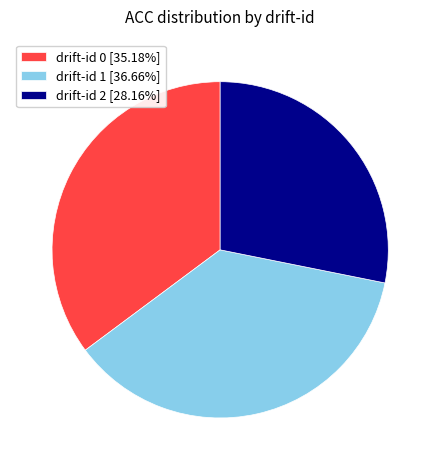

Is there a majority slice in this chart?

No